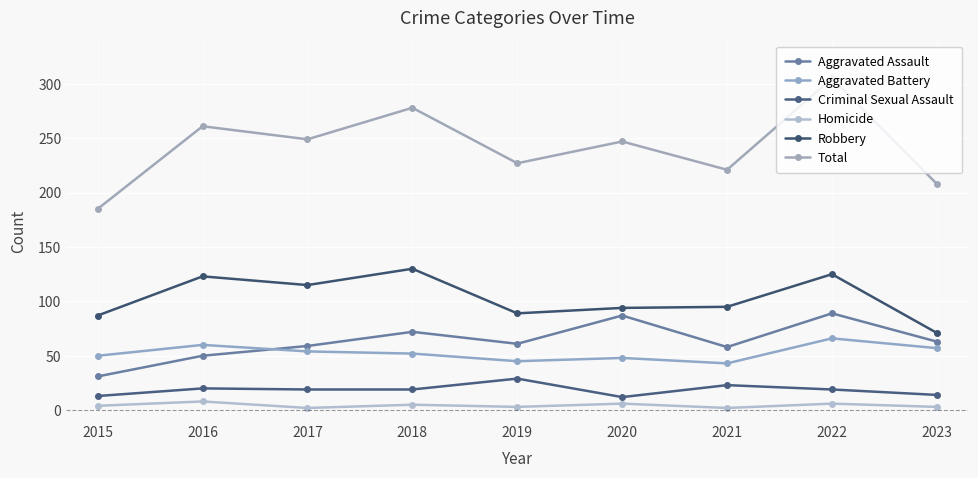

Reading right to left, list all the values displayed in this chart.

Aggravated Assault: 63	89	58	87	61	72	59	50	31
Aggravated Battery: 57	66	43	48	45	52	54	60	50
Criminal Sexual Assault: 14	19	23	12	29	19	19	20	13
Homicide: 3	6	2	6	3	5	2	8	4
Robbery: 71	125	95	94	89	130	115	123	87
Total: 208	305	221	247	227	278	249	261	185